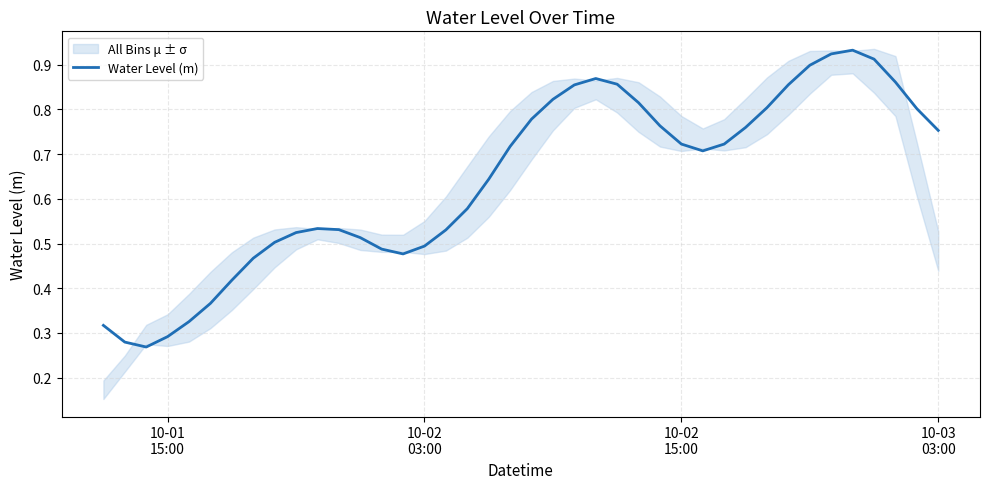

Reading left to right, extract all data points from this chart.

0.3	0.3	0.3	0.3	0.3	0.4	0.4	0.5	0.5	0.5	0.5	0.5	0.5	0.5	0.5	0.5	0.5	0.6	0.6	0.7	0.8	0.8	0.9	0.9	0.9	0.8	0.8	0.7	0.7	0.7	0.8	0.8	0.9	0.9	0.9	0.9	0.9	0.9	0.8	0.8